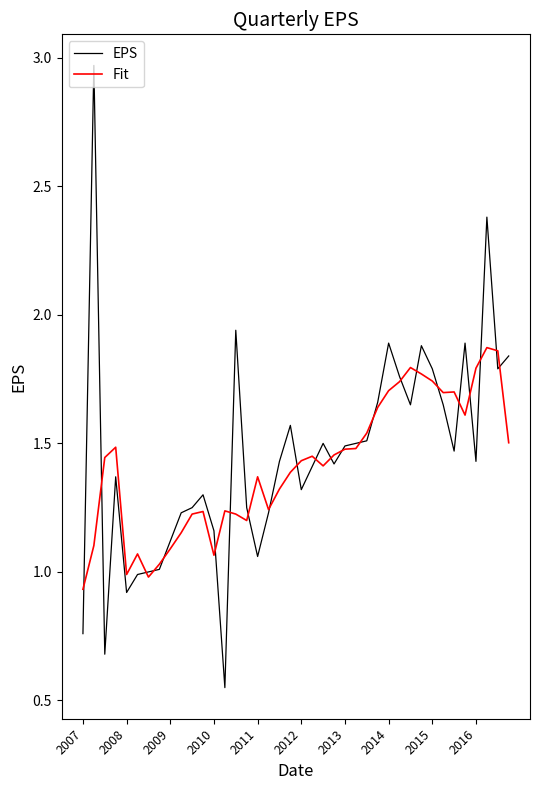

What is the difference between the maximum and minimum values in the EPS series?

2.4